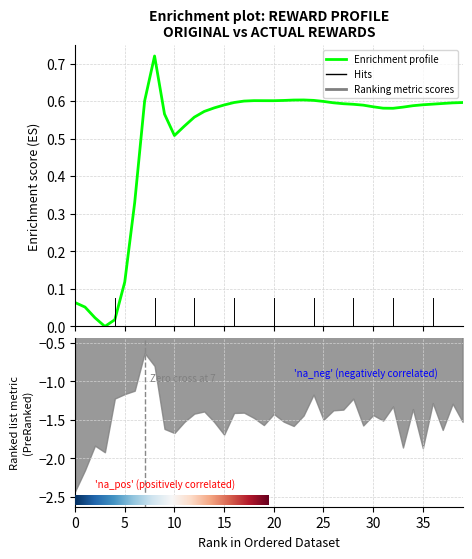

Which has a higher value, 25 or 23?

23